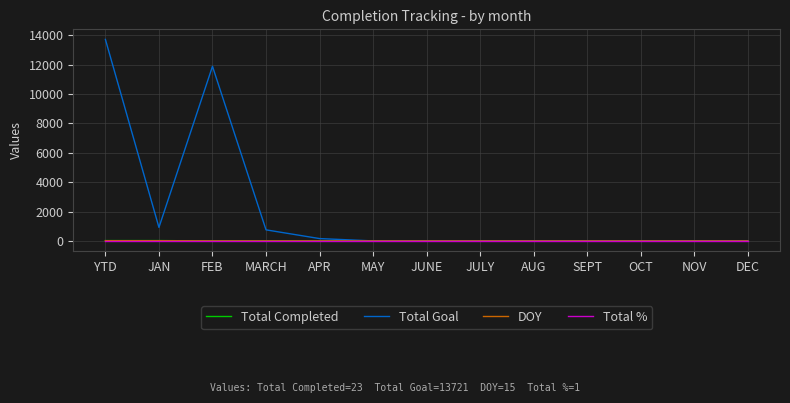

True or false: Total Goal has a value of 7156 at OCT.

False